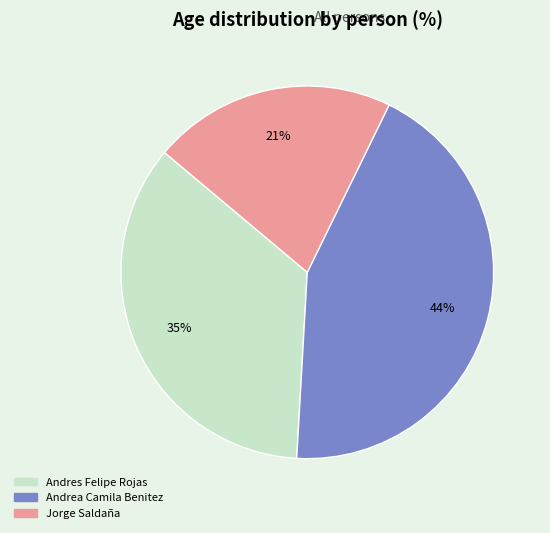

Which category has the biggest portion of the pie?

Andrea Camila Benitez